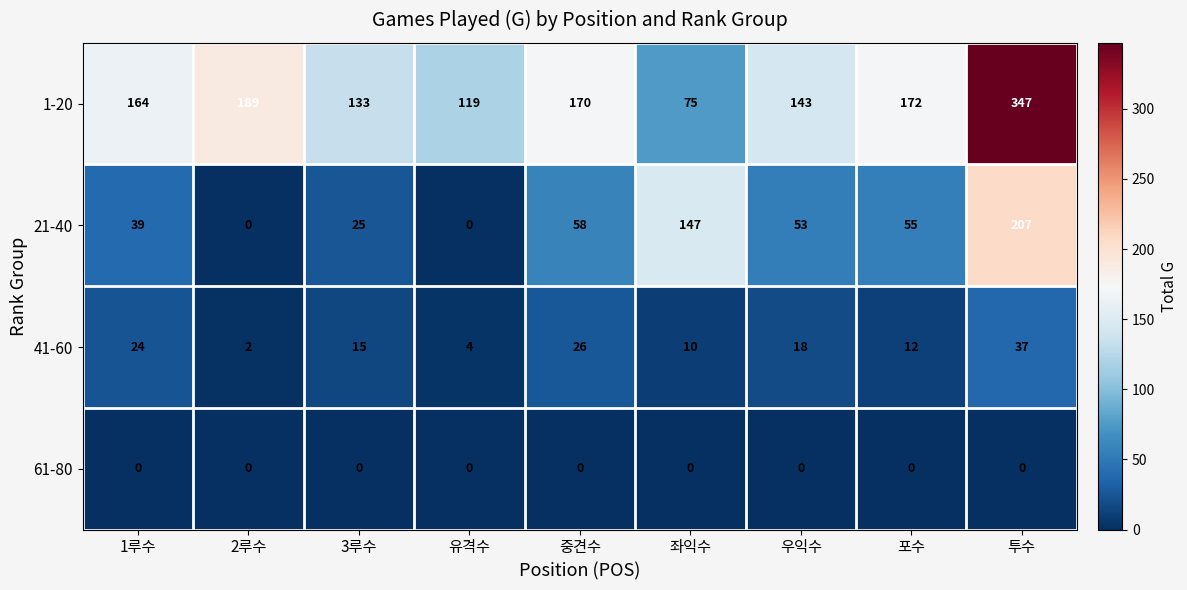

At which category is the sum across all series the highest?

투수